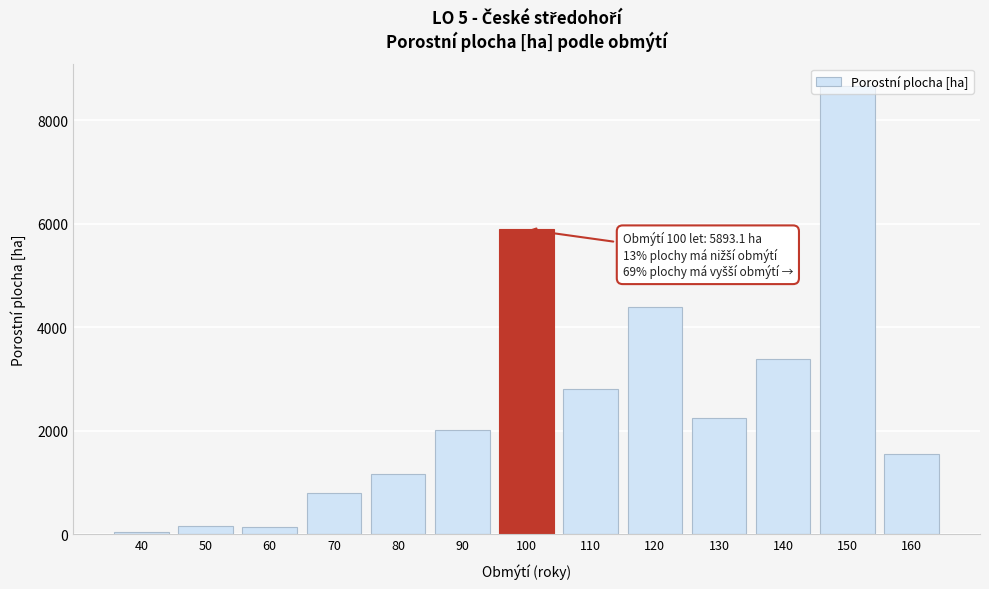

What is the sum of all values?

33281.7